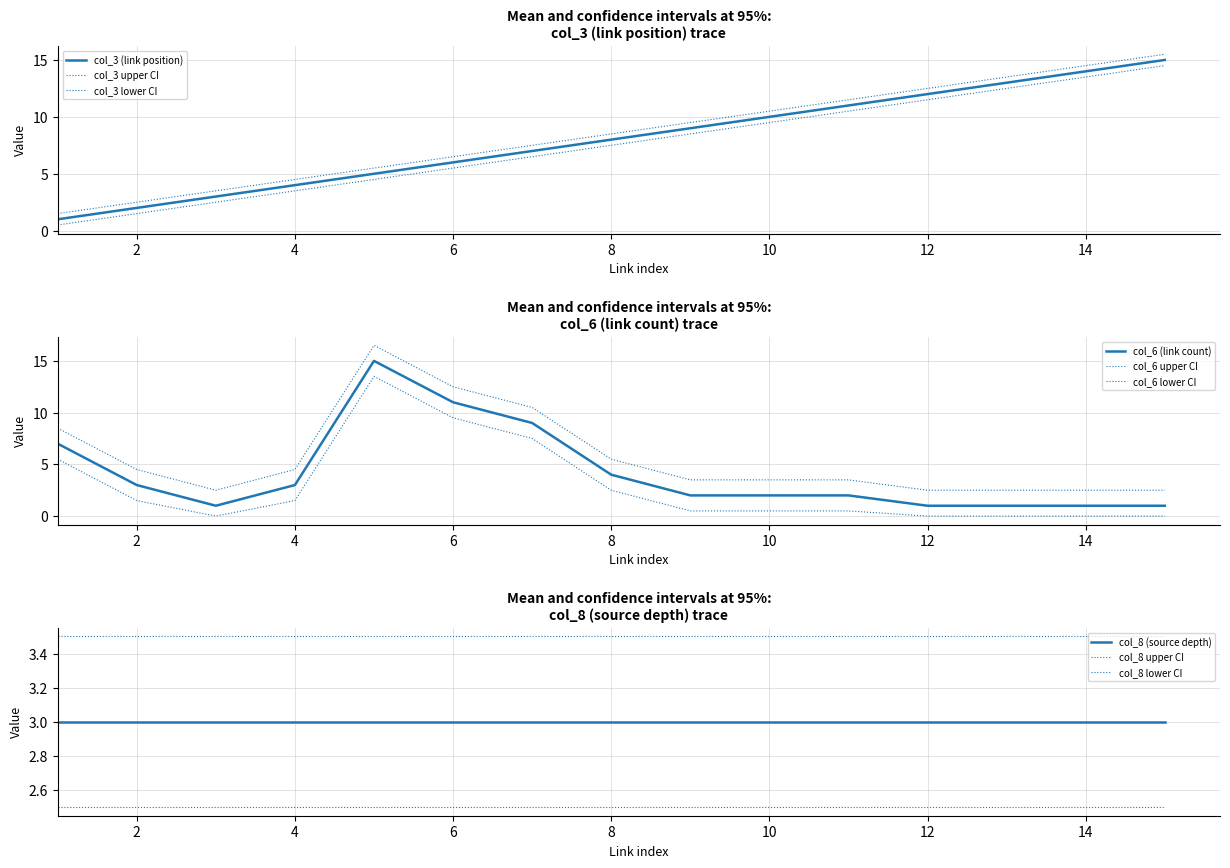

What is the value of the col_6 (link count) point at the 13th from the left?

1